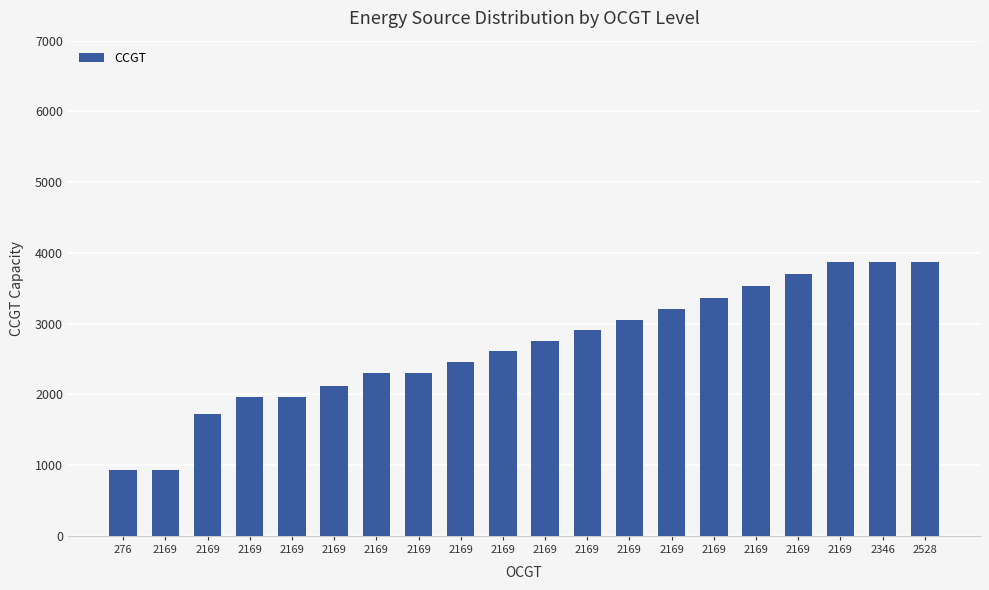

At which label is the value closest to 2400?

2169